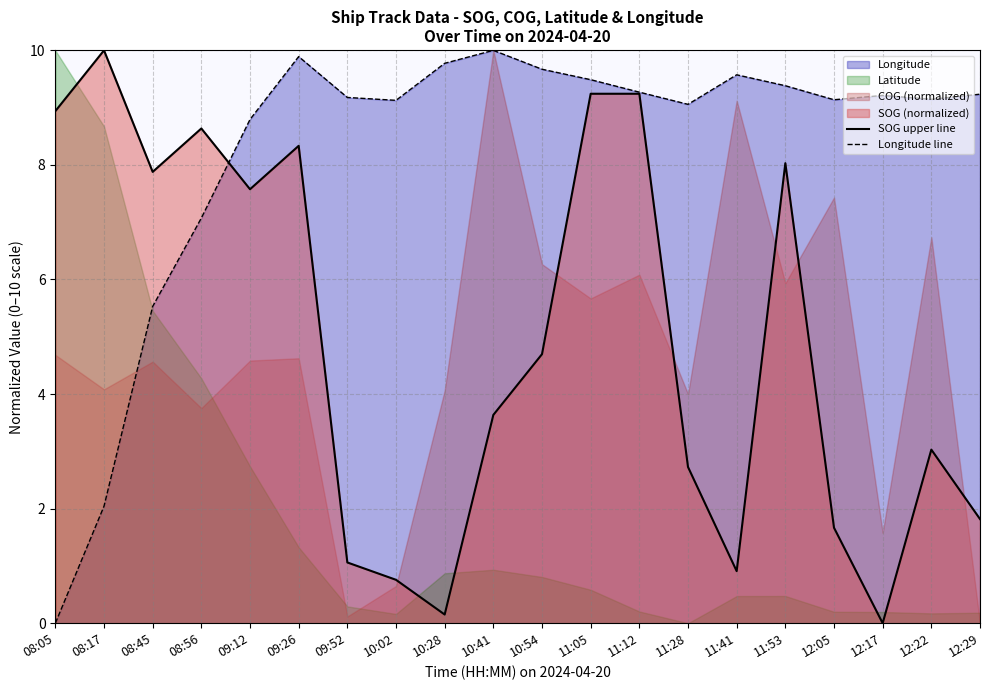

How many times do Longitude line and SOG upper line cross each other?

1